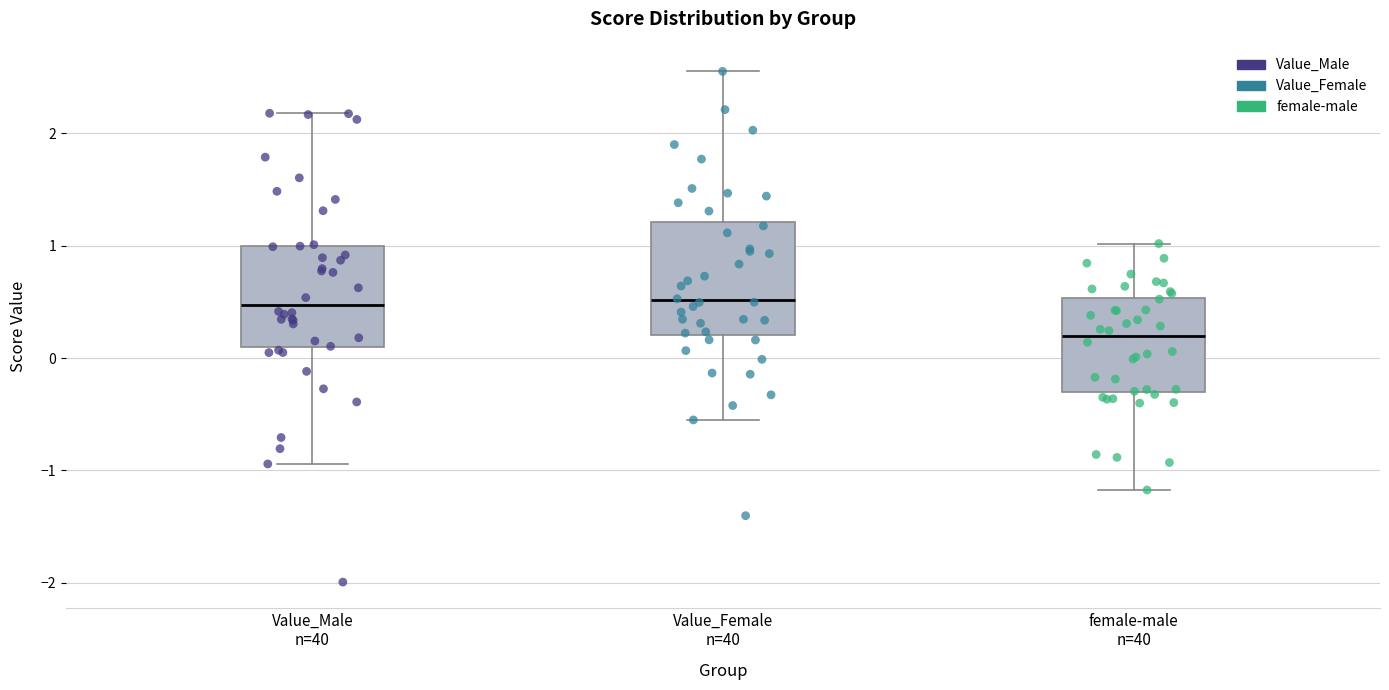

Which box has the lowest median line?

female-male n=40